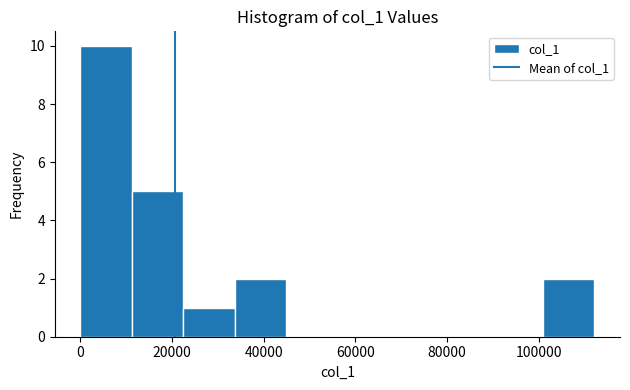

How tall is the bar that spans 0 to 12000 on the x-axis? Neither the bar edges nor the heights are printed on the chart, so give them approximately, as read against the axes.

10